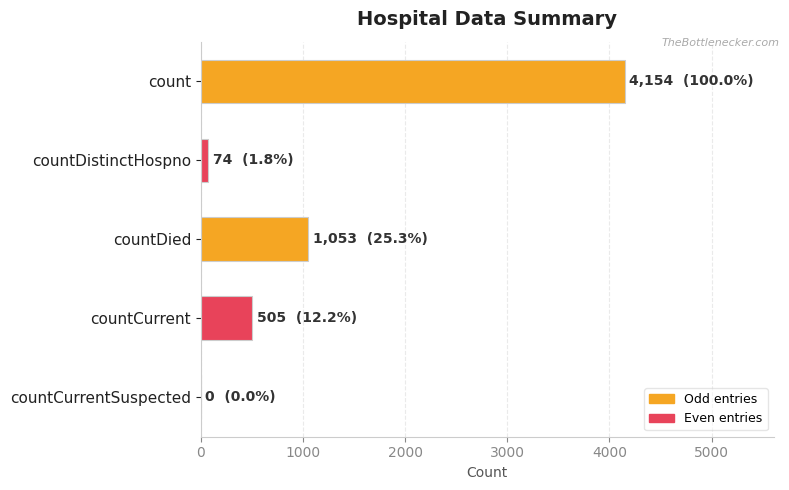

Reading top to bottom, transcribe all the data shown in this chart.

count=4154	countDistinctHospno=74	countDied=1053	countCurrent=505	countCurrentSuspected=0